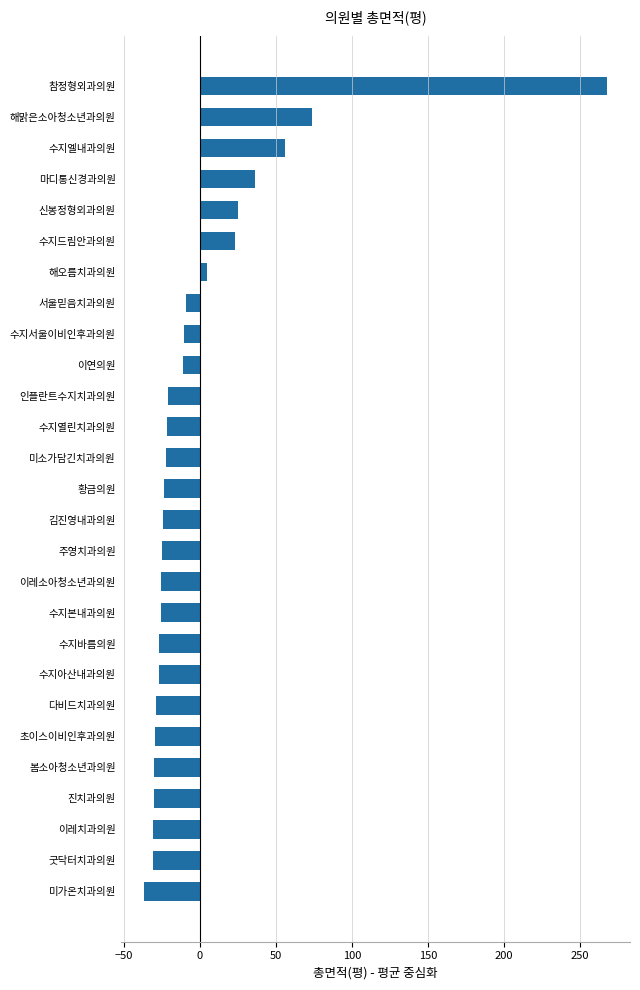

What is the change in value from 인플란트수지치과의원 to 참정형외과의원?

+288.3